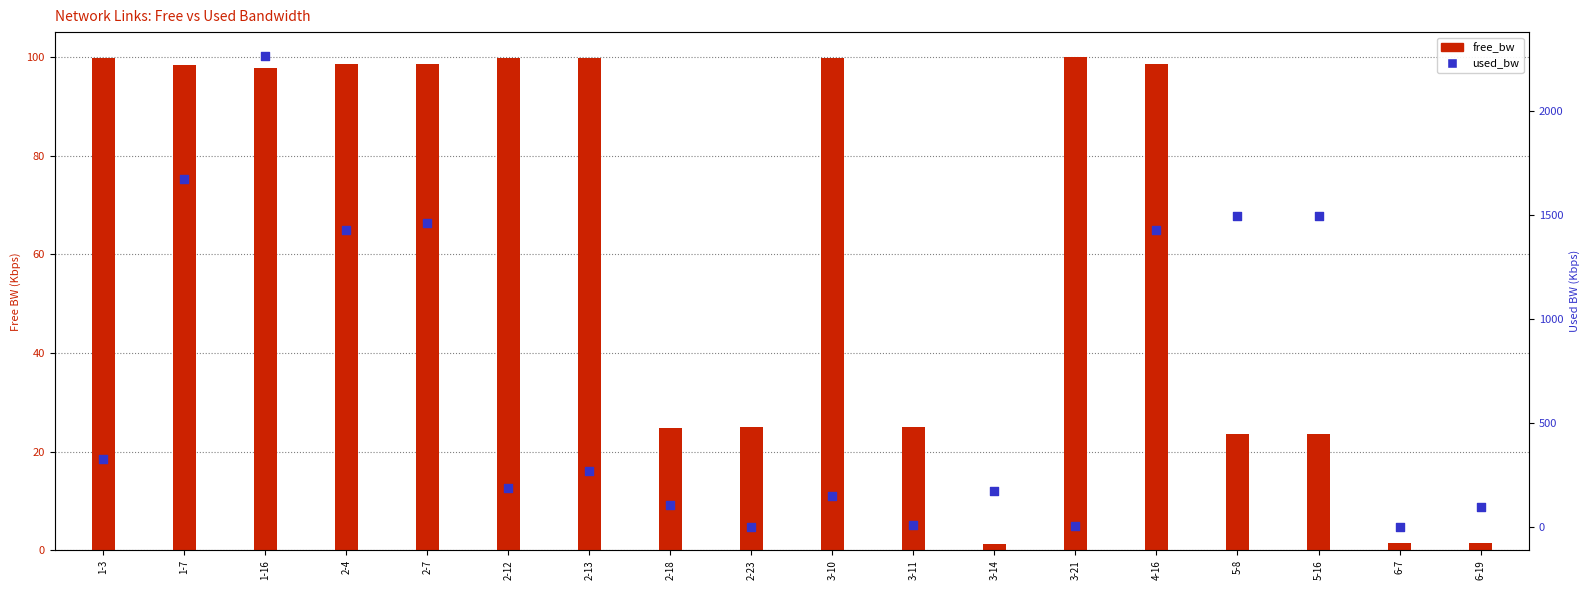

At how many categories does at least one series exceed 1845?

1